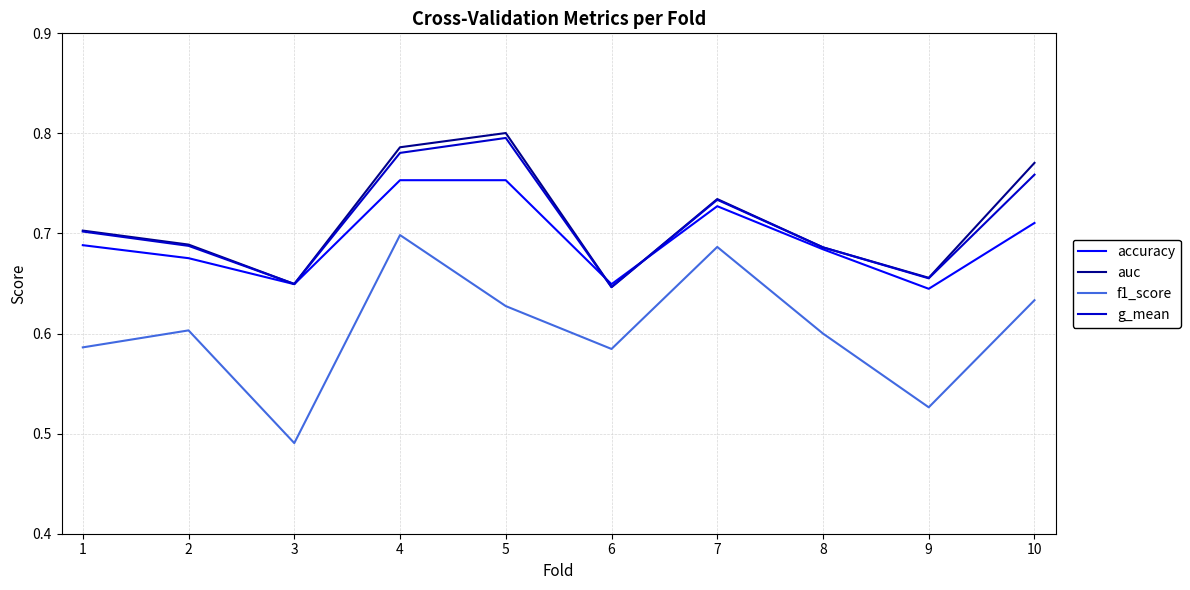

True or false: auc has a value of 0.1 at 8.

False